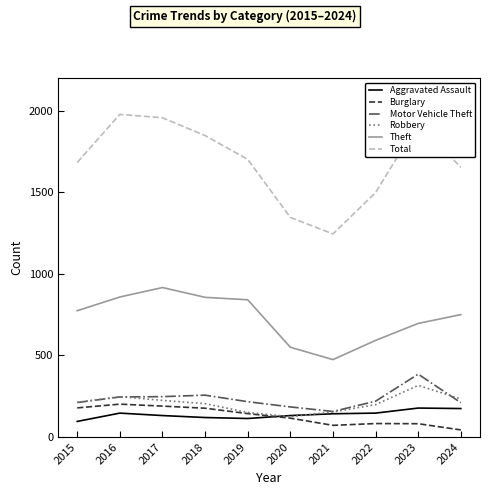

Which series has the largest total across all categories?

Total